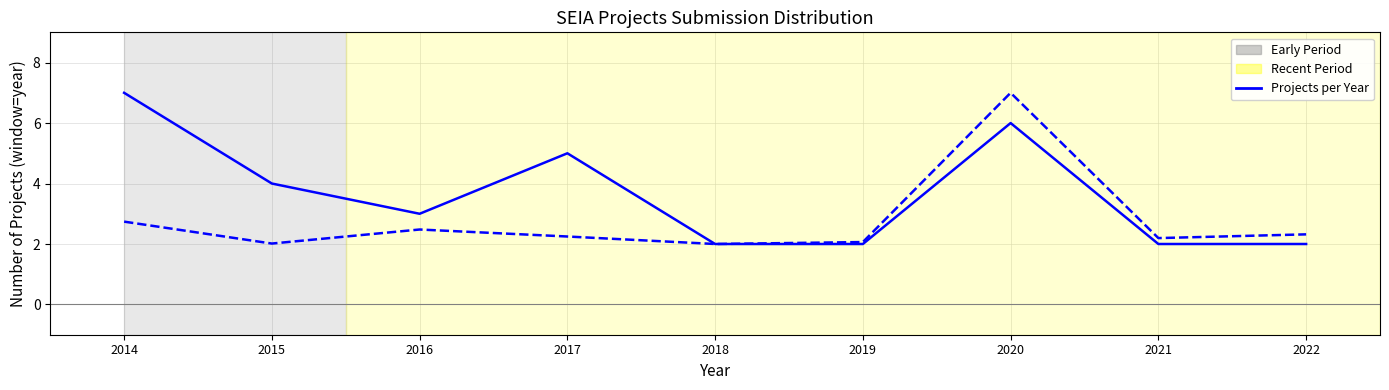

What is the minimum value shown in the chart?

2.0